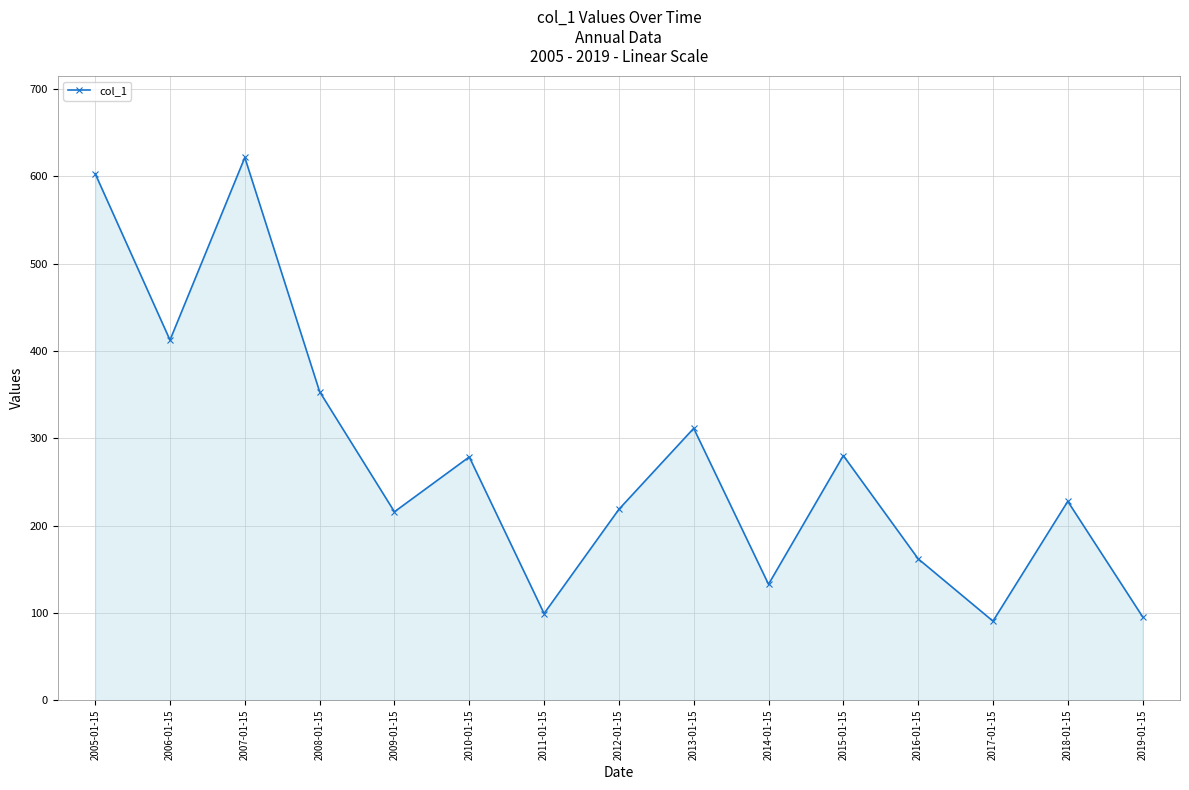

Where is the first local maximum?

2007-01-15